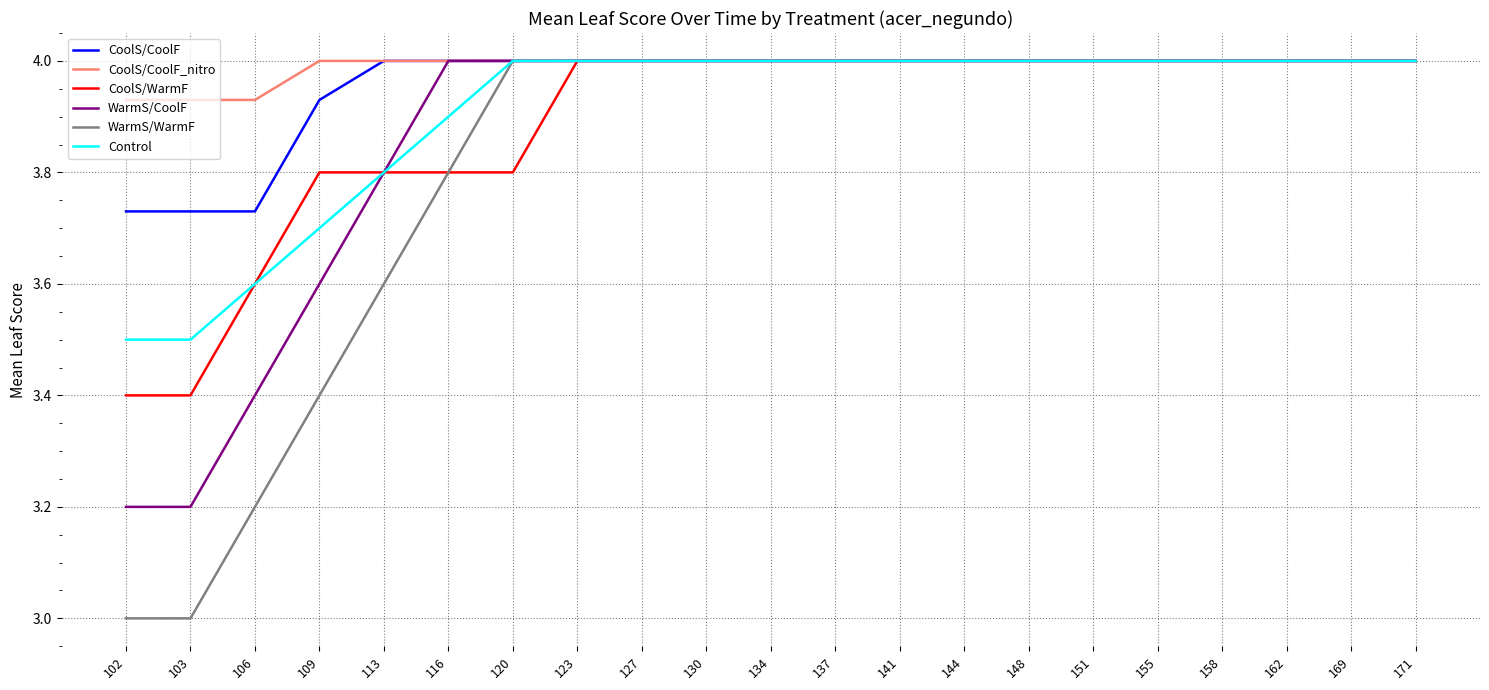

Does the chart have visible grid lines?

Yes